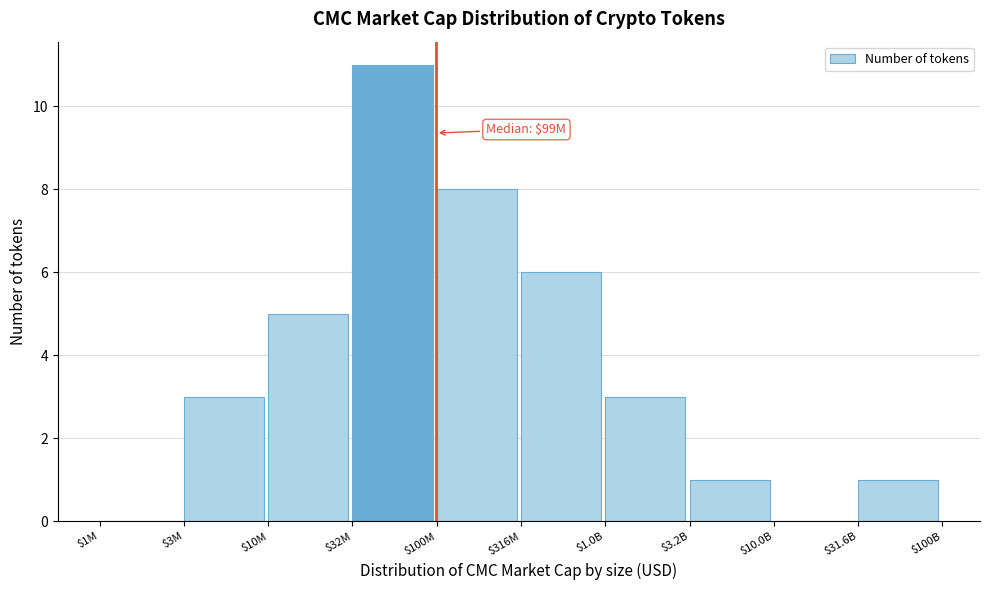

The chart shows a value of 3 at $3M. True or false?

True